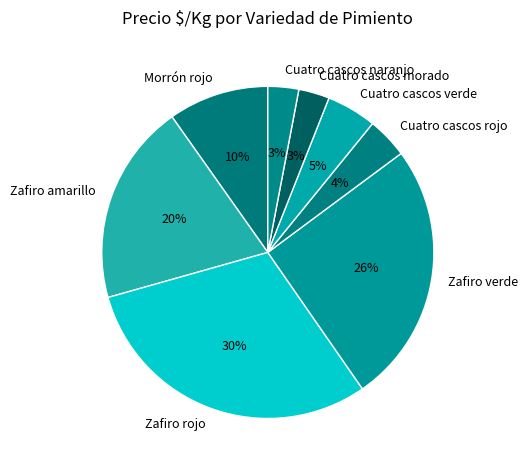

To the nearest percent, what portion does Zafiro verde represent?

26%